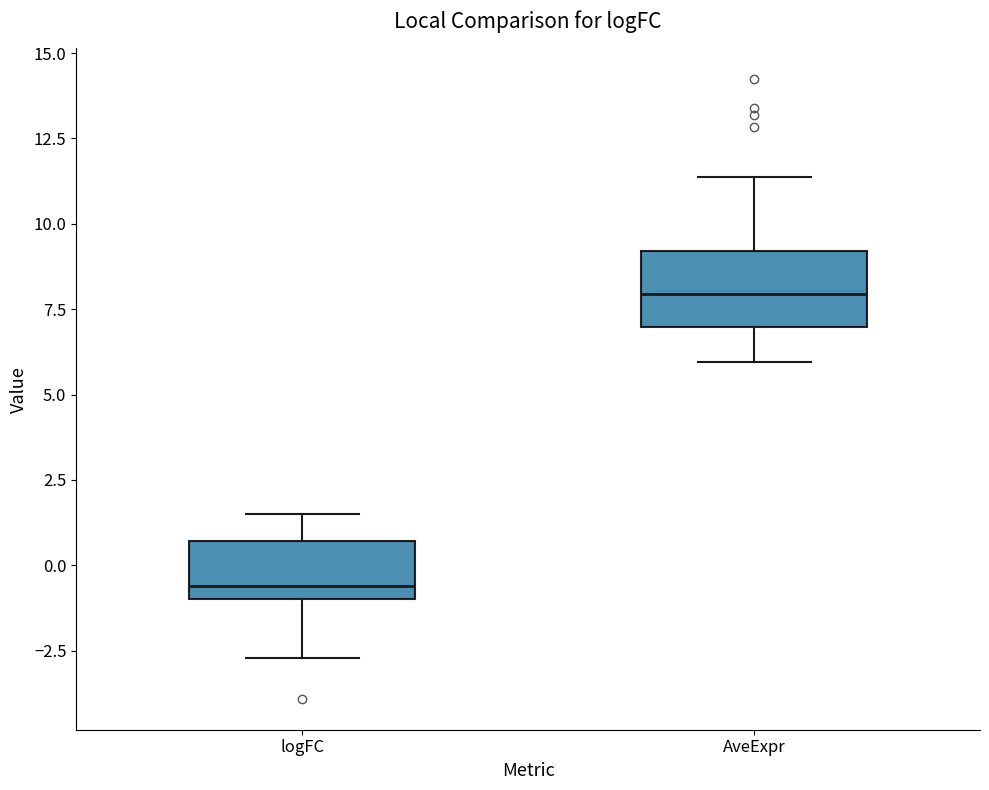

Which box's median line is the lowest?

logFC